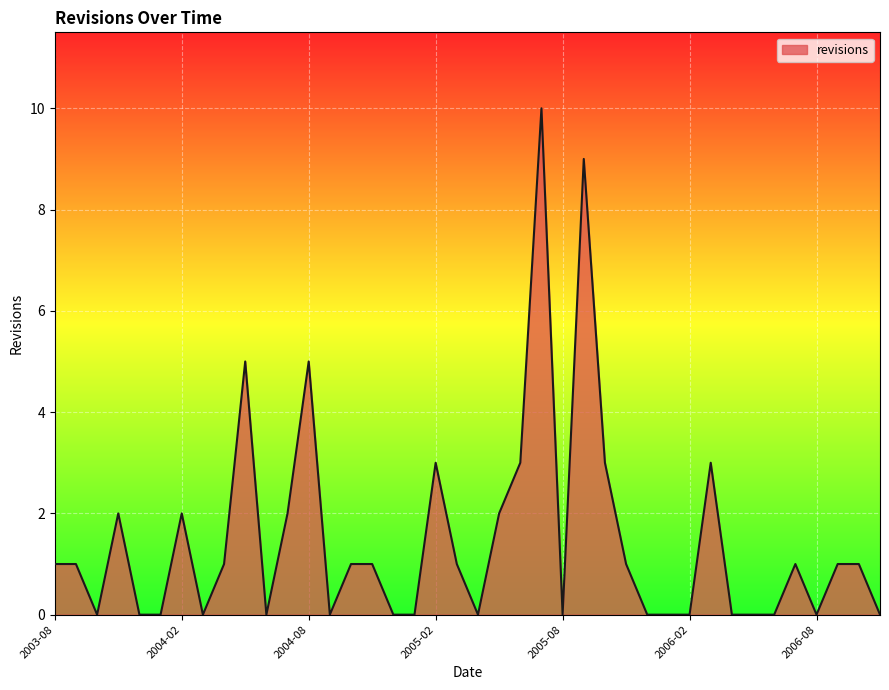

What is the maximum value shown in the chart?

10